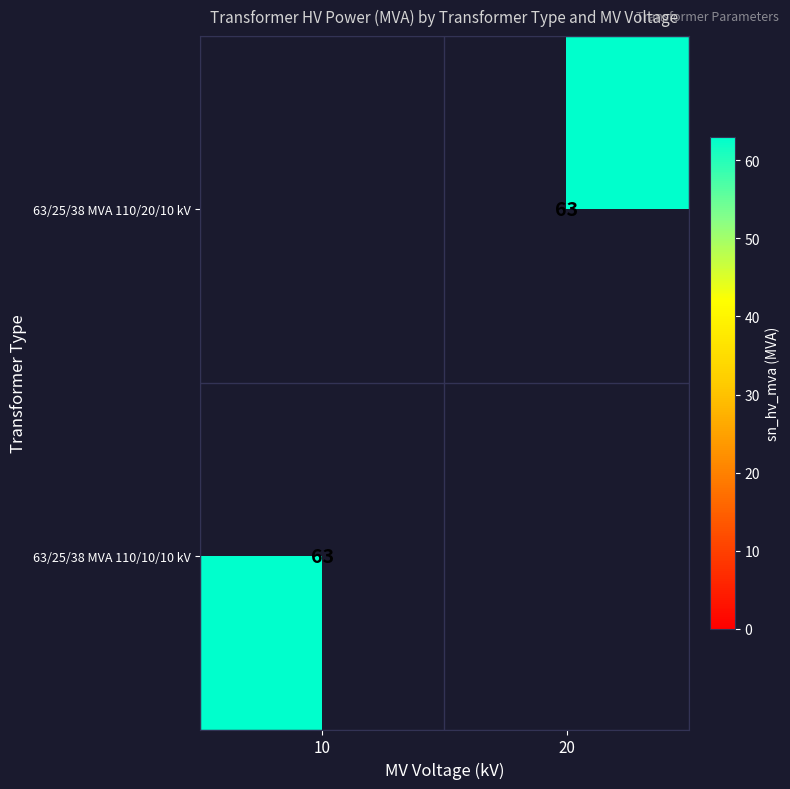

What value does the 63/25/38 MVA 110/10/10 kV series have at 10?

63.0